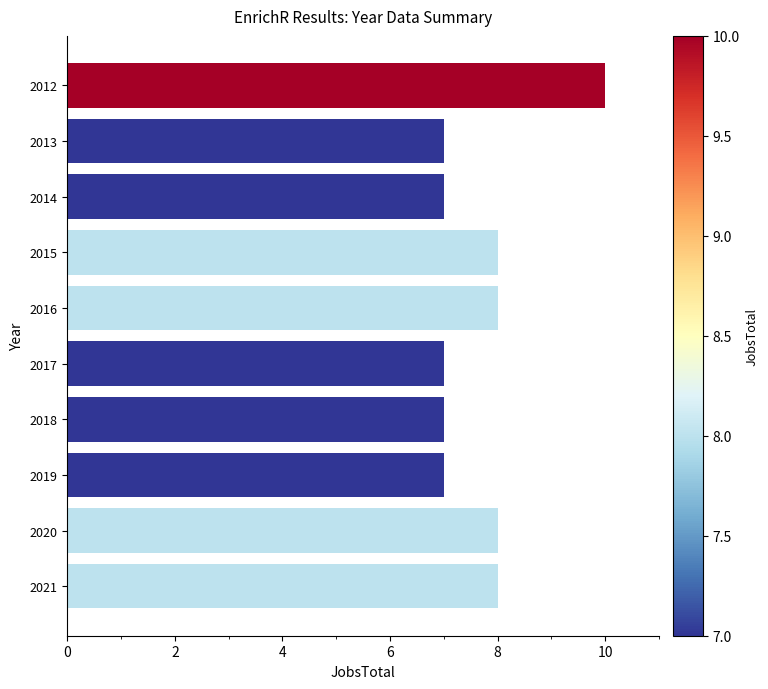

What is the smallest value displayed?

7